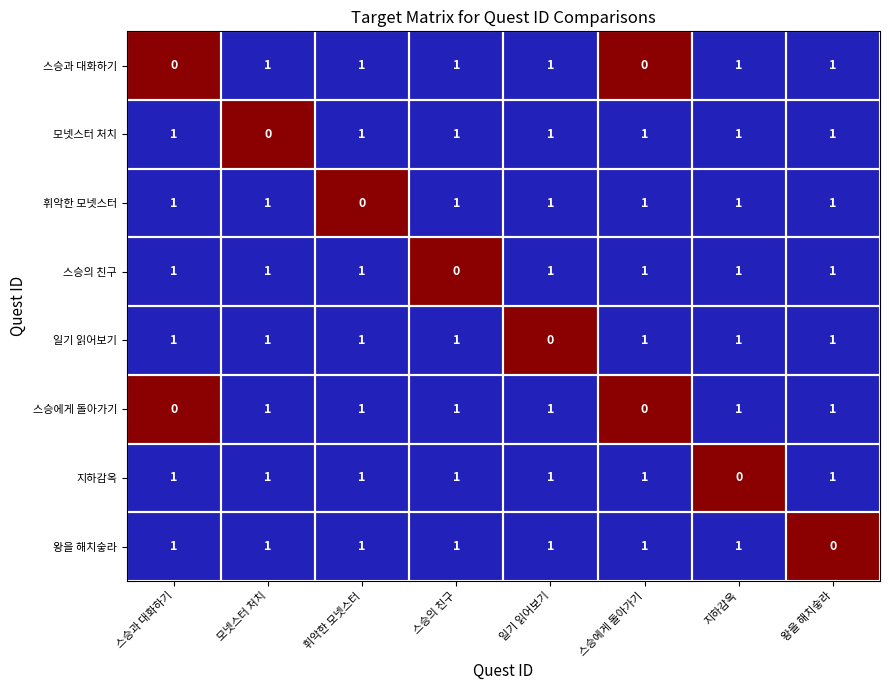

What is the total value across all series at 왕을 해치숳라?

7